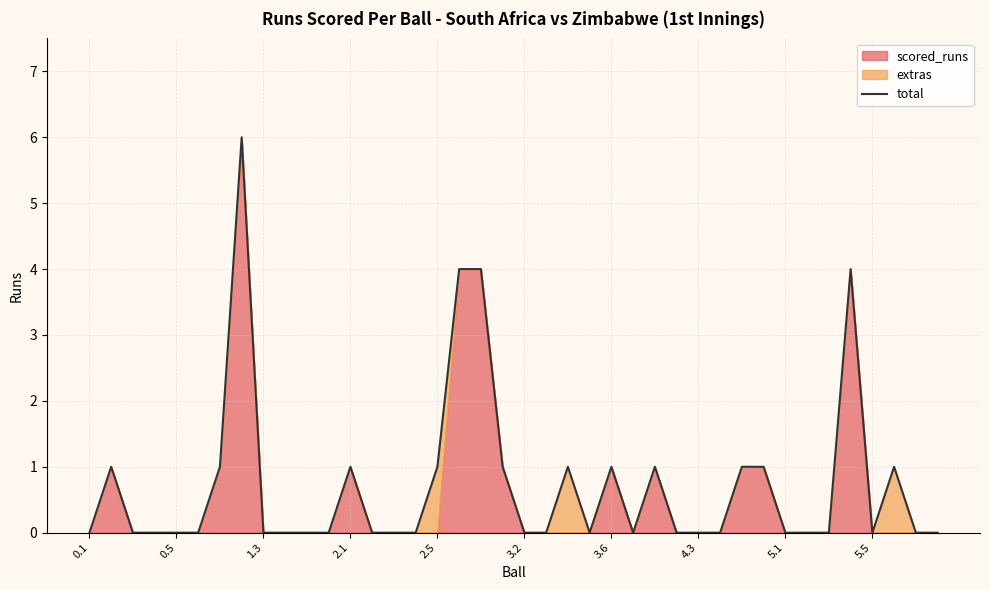

What is the sum of all values?

29